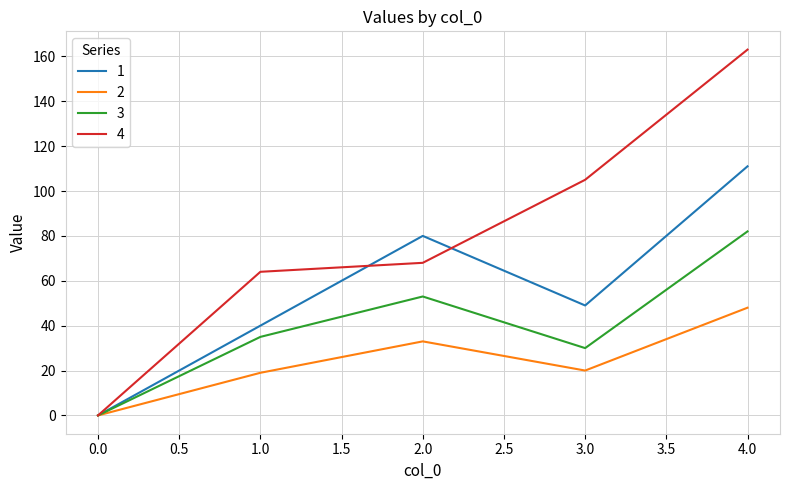

Reading right to left, transcribe all the data shown in this chart.

1: 111	49	80	40	0
2: 48	20	33	19	0
3: 82	30	53	35	0
4: 163	105	68	64	0